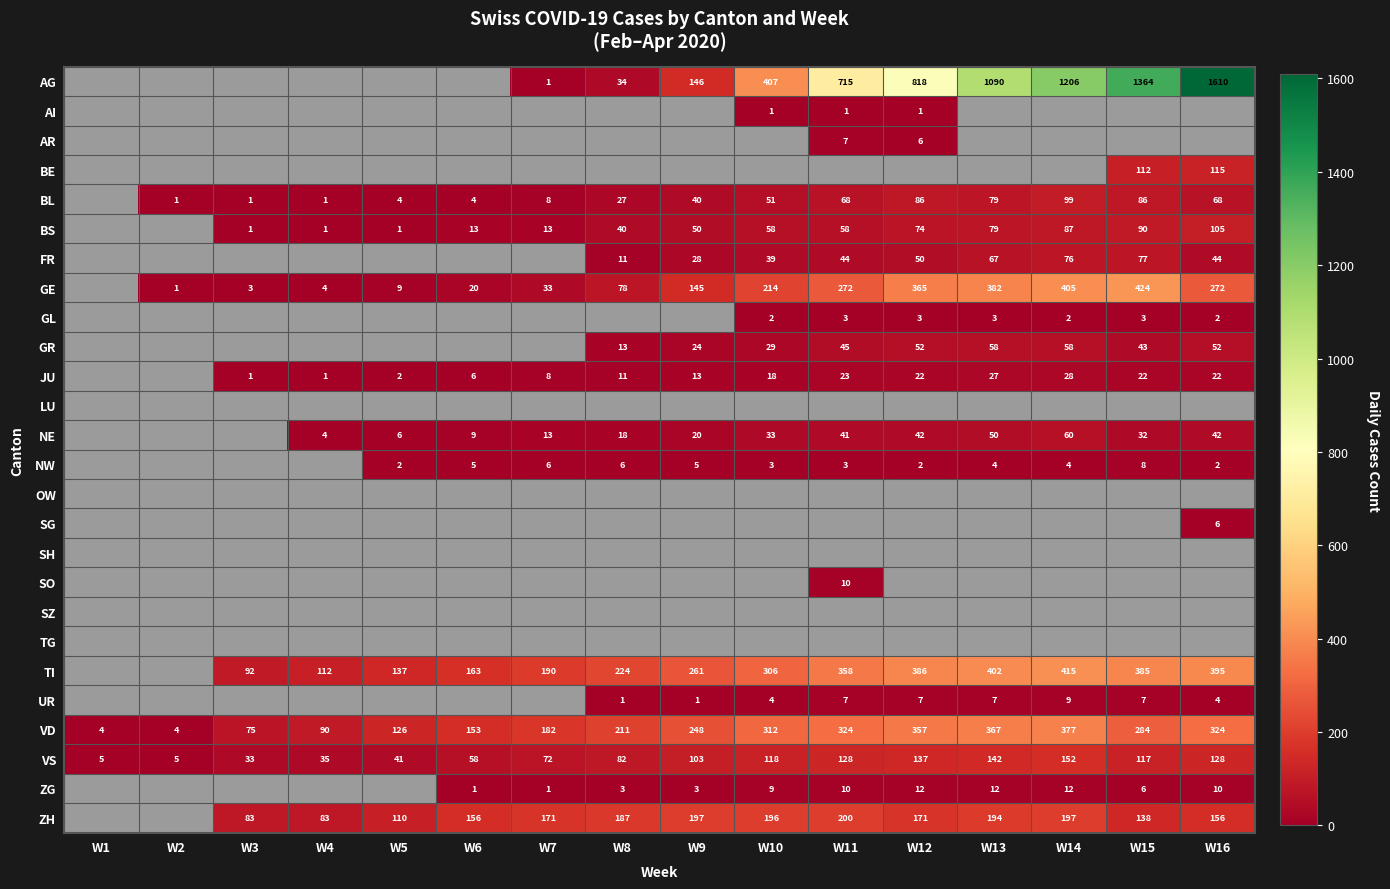

True or false: ZH has a value of 110 at W7.

False